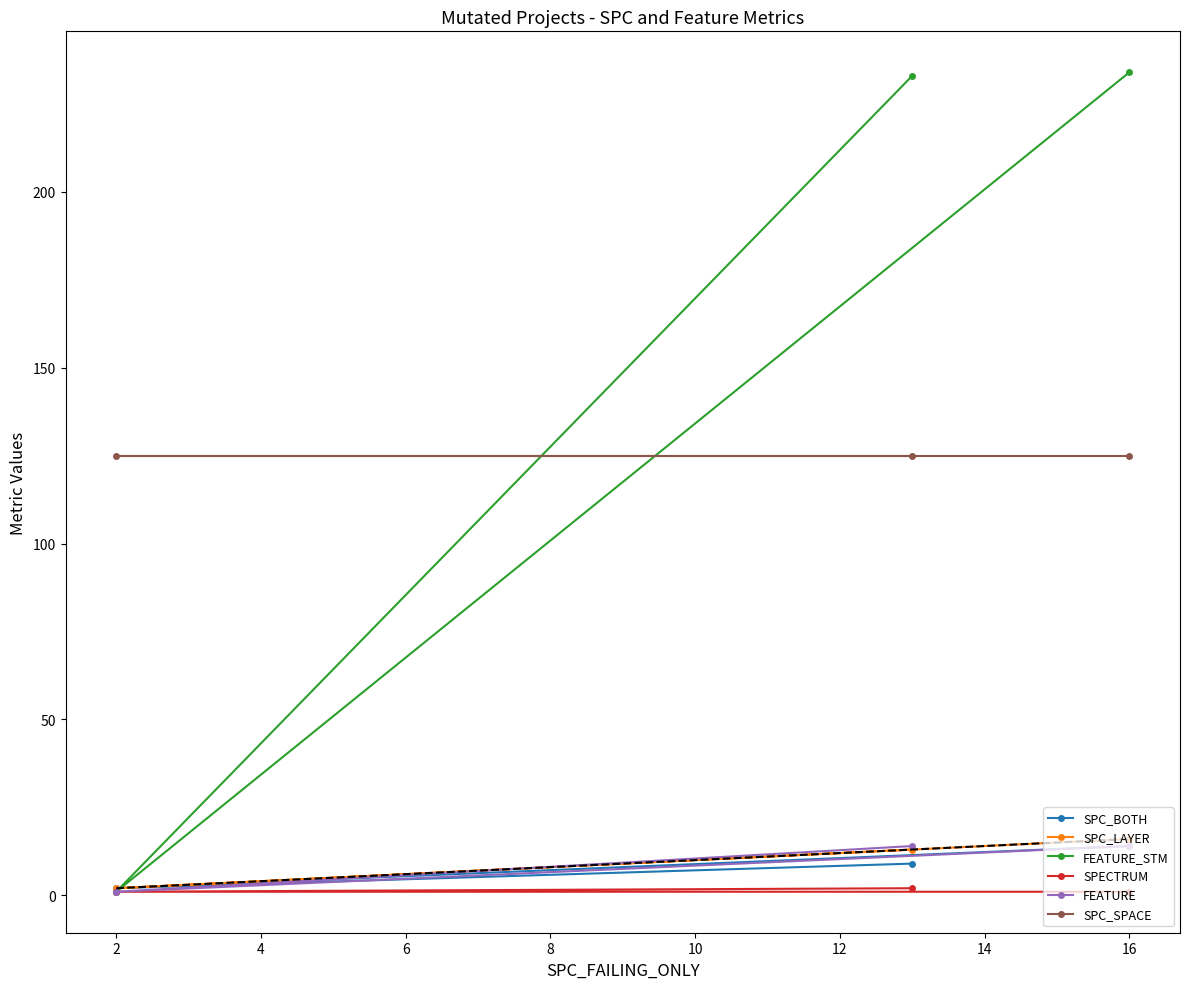

Is it true that FEATURE equals 23 at 16?

False